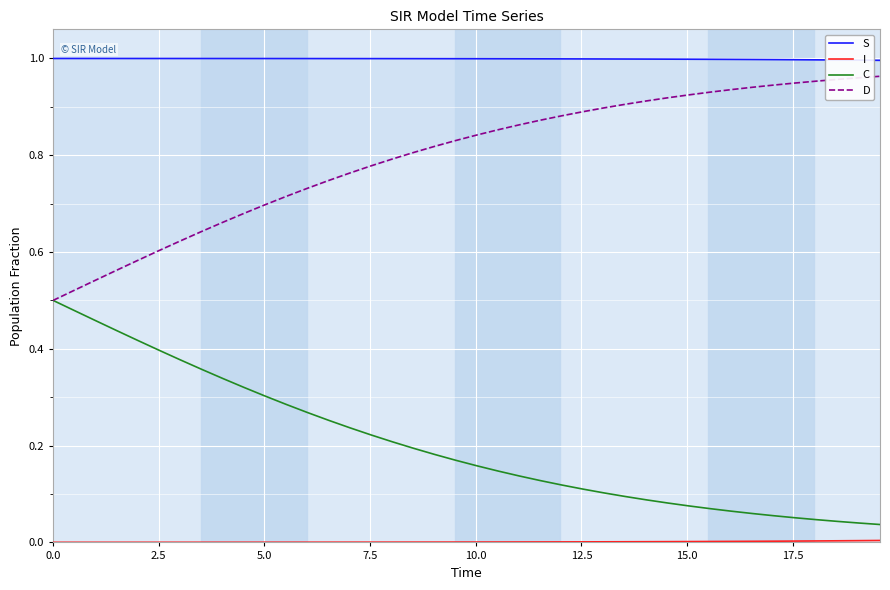

What is the value of the S point at the 39th from the left?

1.0